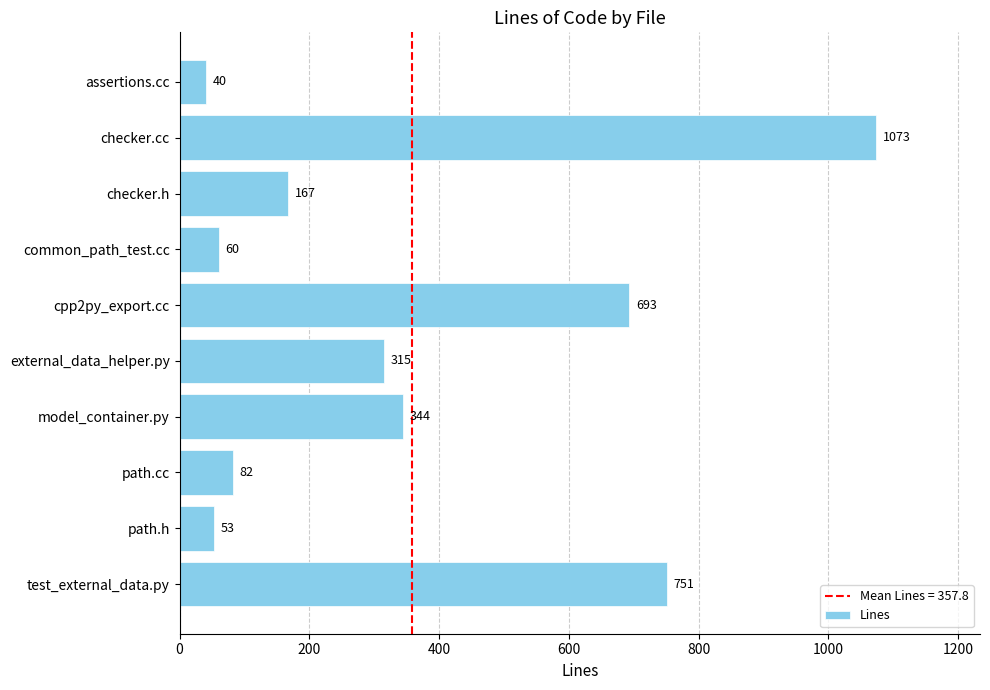

The value at model_container.py is 344. True or false?

True